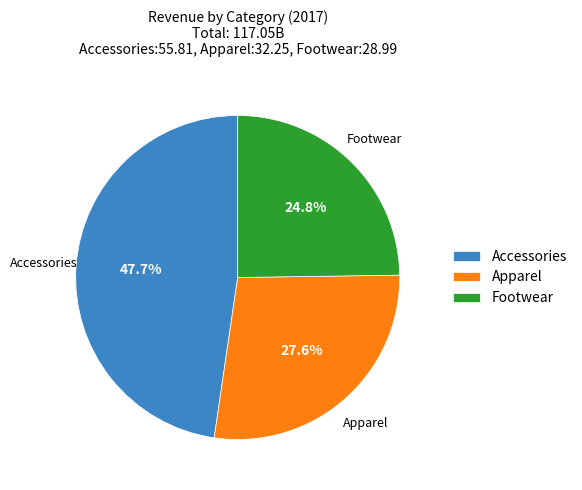

Rank the categories by value from lowest to highest.

Footwear, Apparel, Accessories